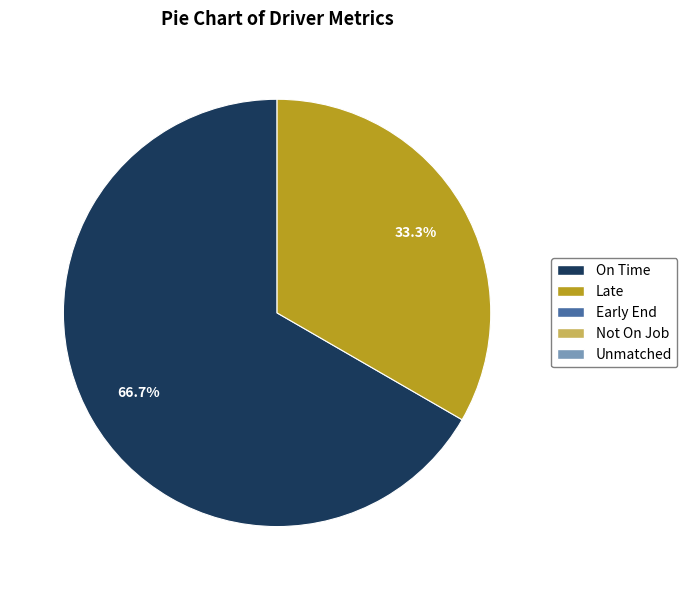

Does any single category account for the majority?

Yes